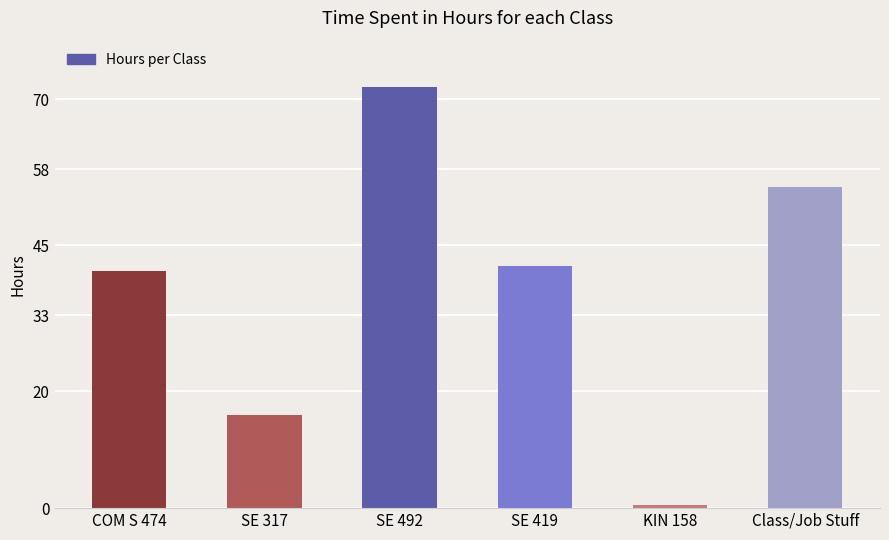

Does the chart contain any negative values?

No